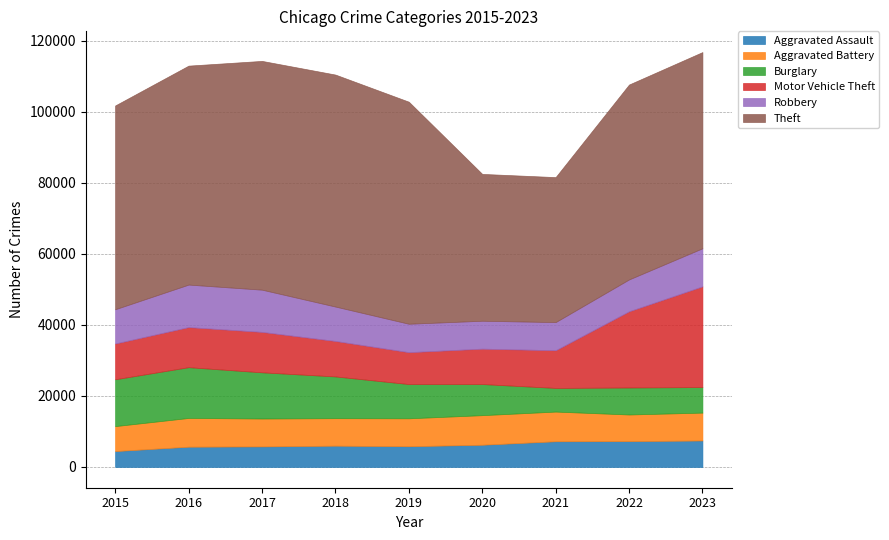

Which category has the lowest value in the Aggravated Battery series?

2015